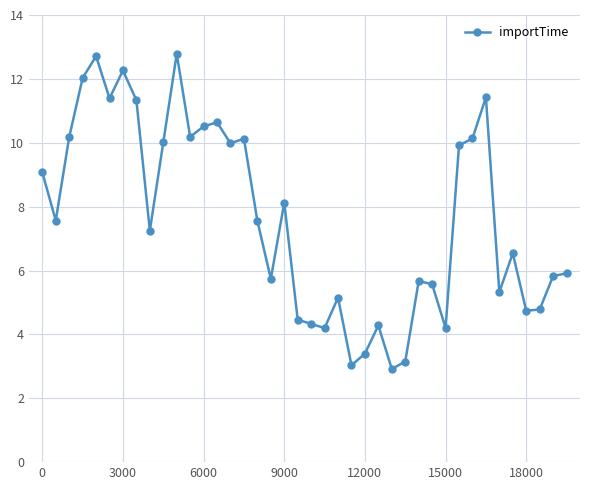

What is the minimum value shown in the chart?

2.9